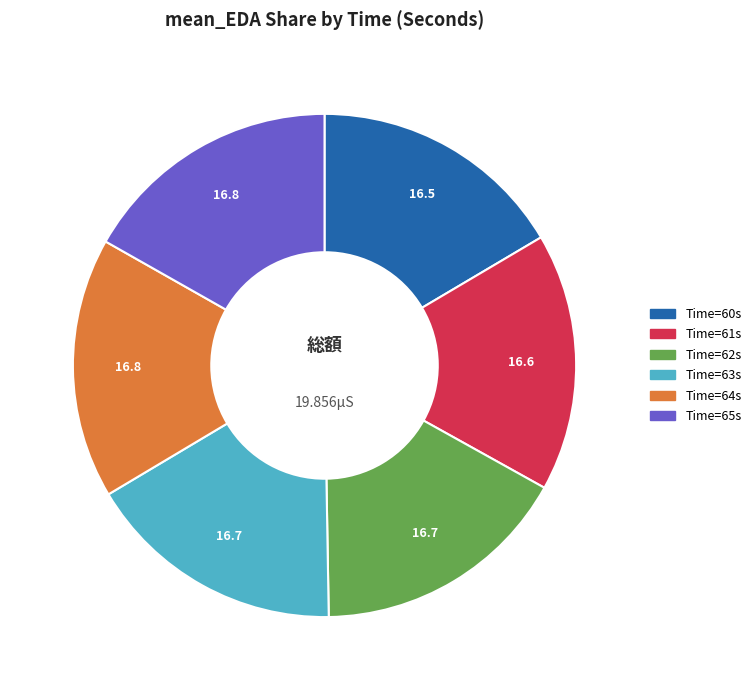

Is there a majority slice in this chart?

No